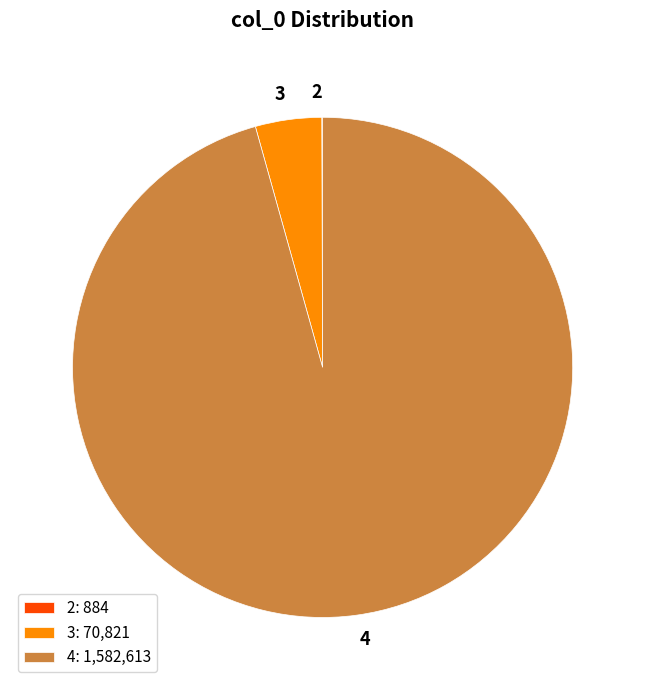

True or false: 4 accounts for 96% of the total.

True